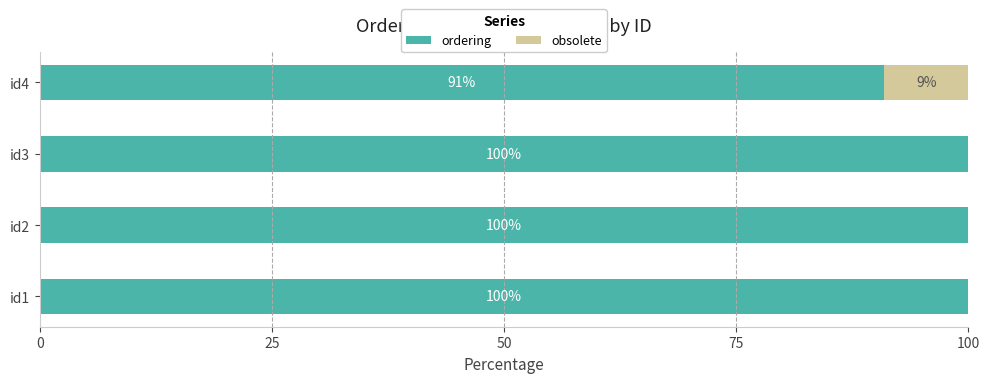

Read the ordering value at id1.

100.0